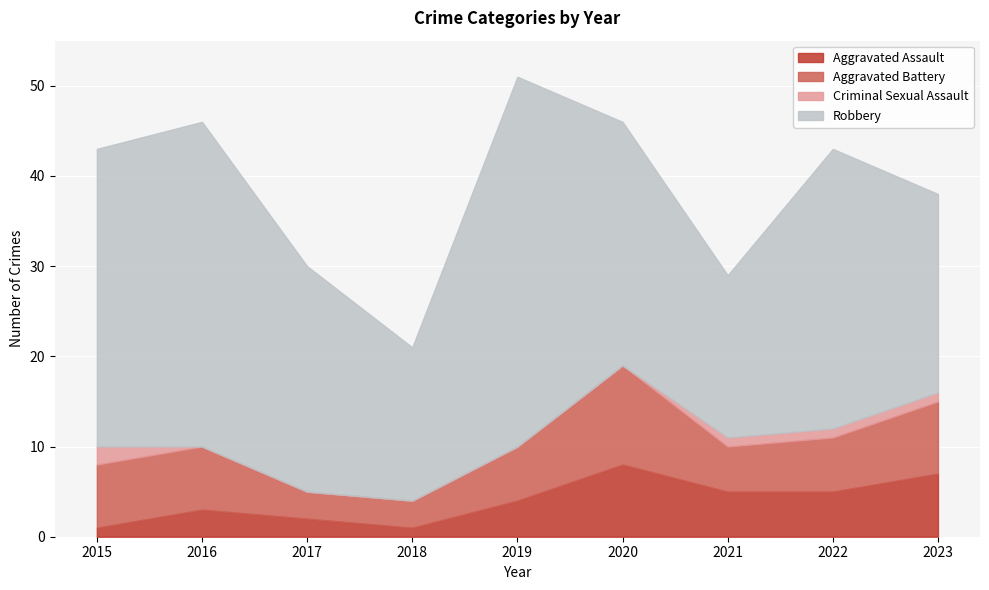

What is the value of the Aggravated Battery point at the 9th from the left?

8